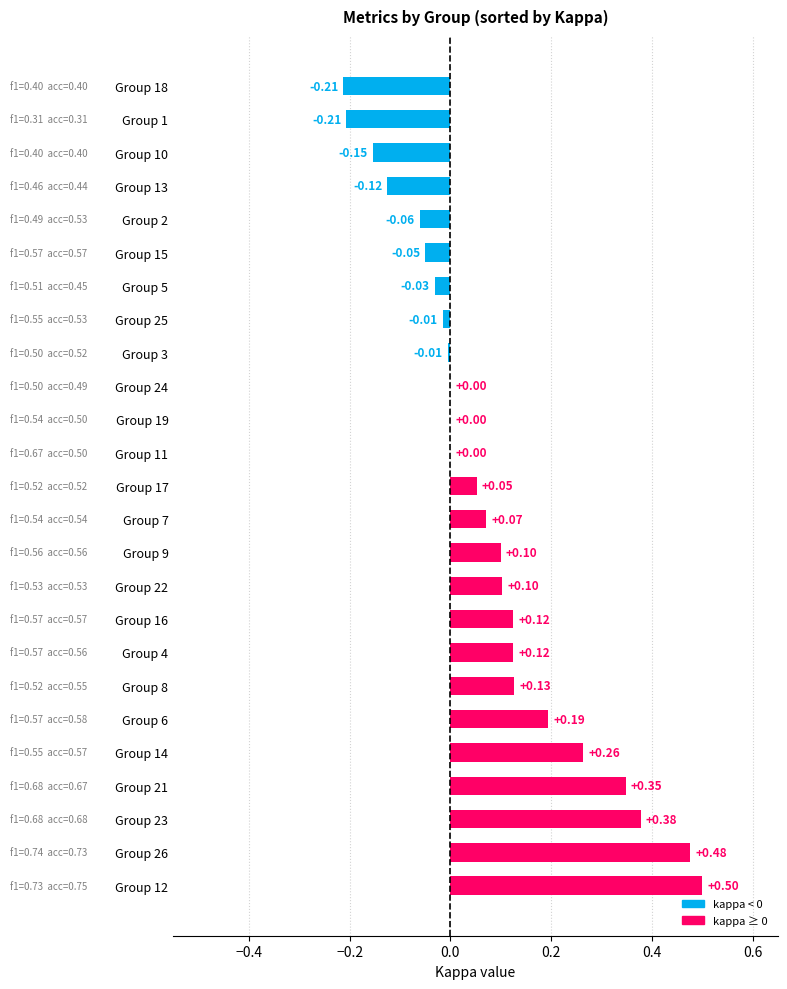

What is the change in value from Group 4 to Group 10?

-0.3